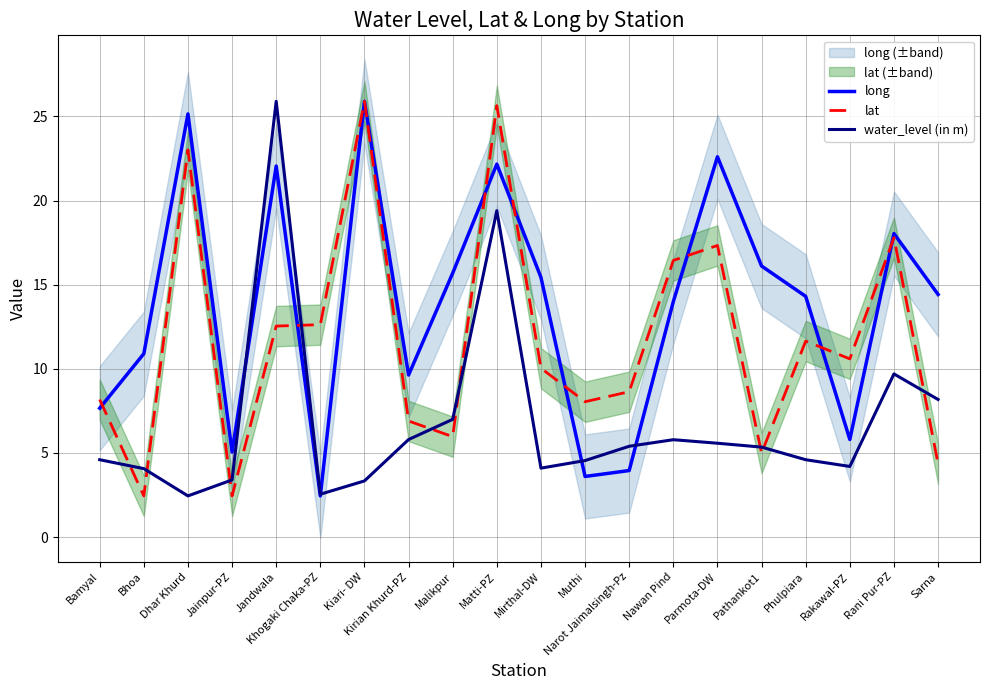

What is the label of the 7th point from the right?

Nawan Pind